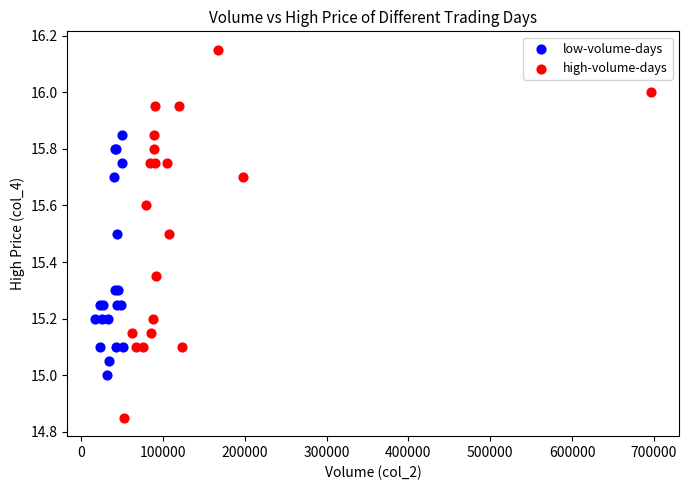

Which series has the widest spread of Y values?

high-volume-days